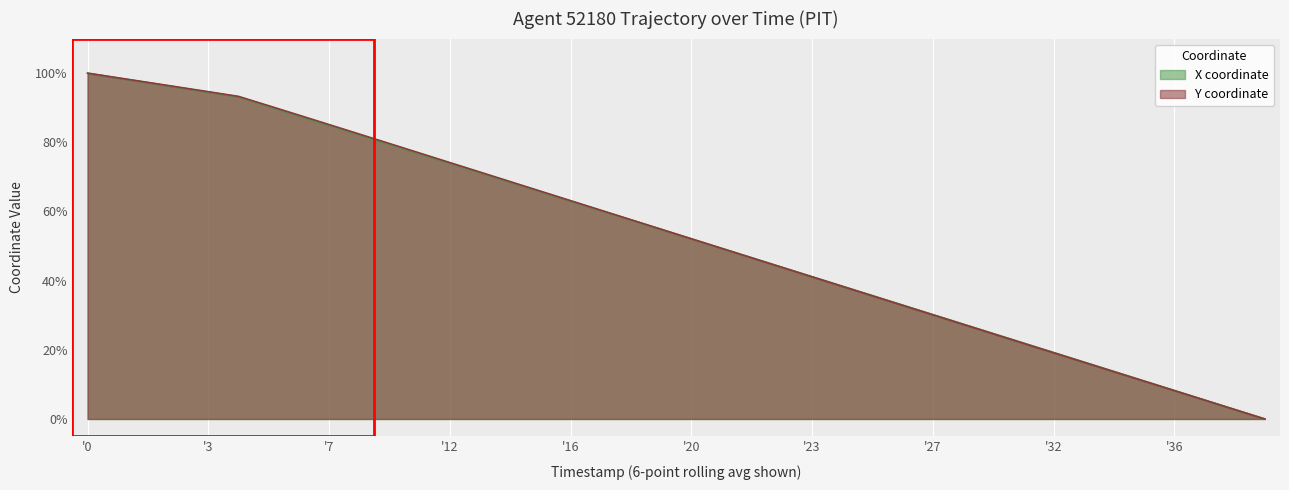

True or false: Y (line) and X (line) intersect in this chart.

True